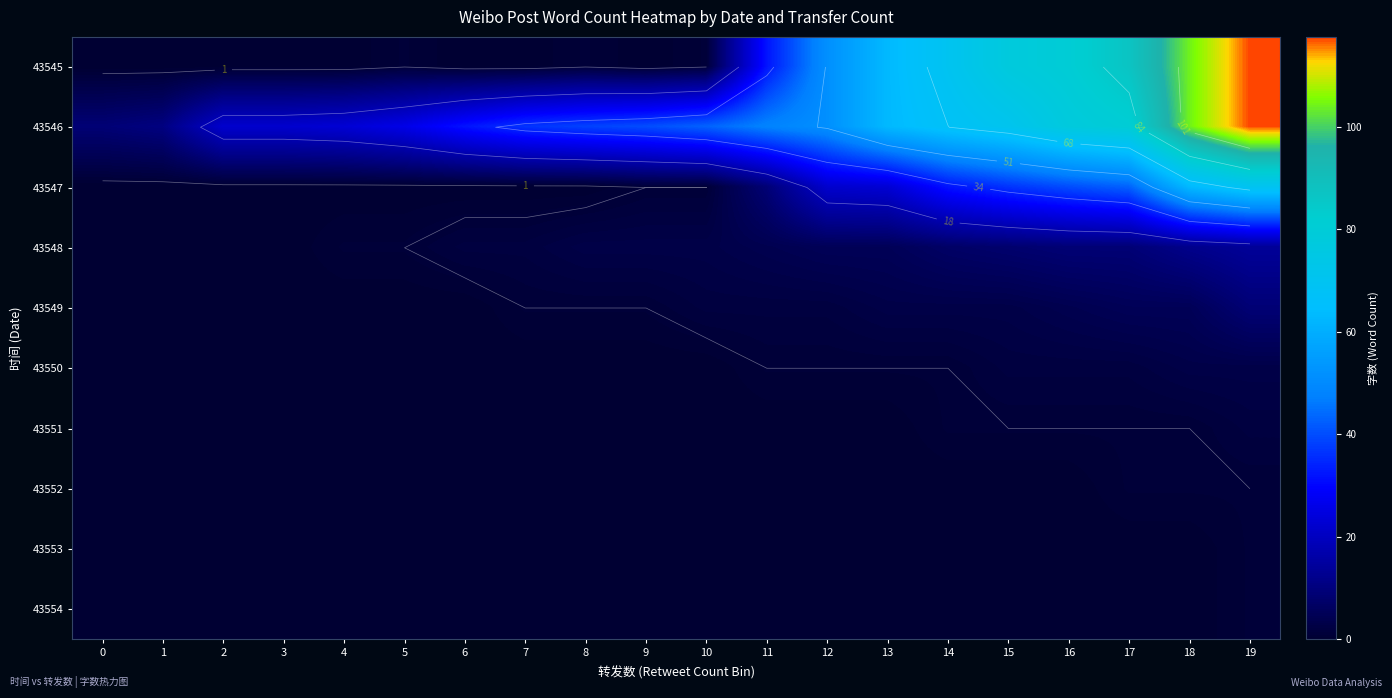

Rank the series at 5 from lowest to highest value.

43547, 43549, 43550, 43551, 43552, 43553, 43554, 43545, 43548, 43546